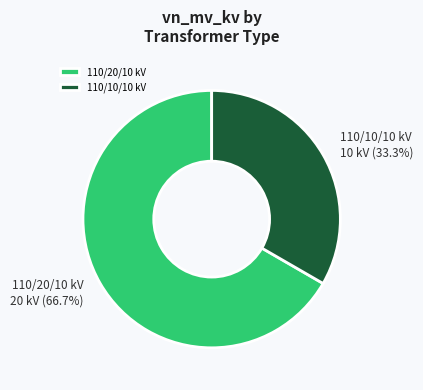

Which slice is the largest?

110/20/10 kV